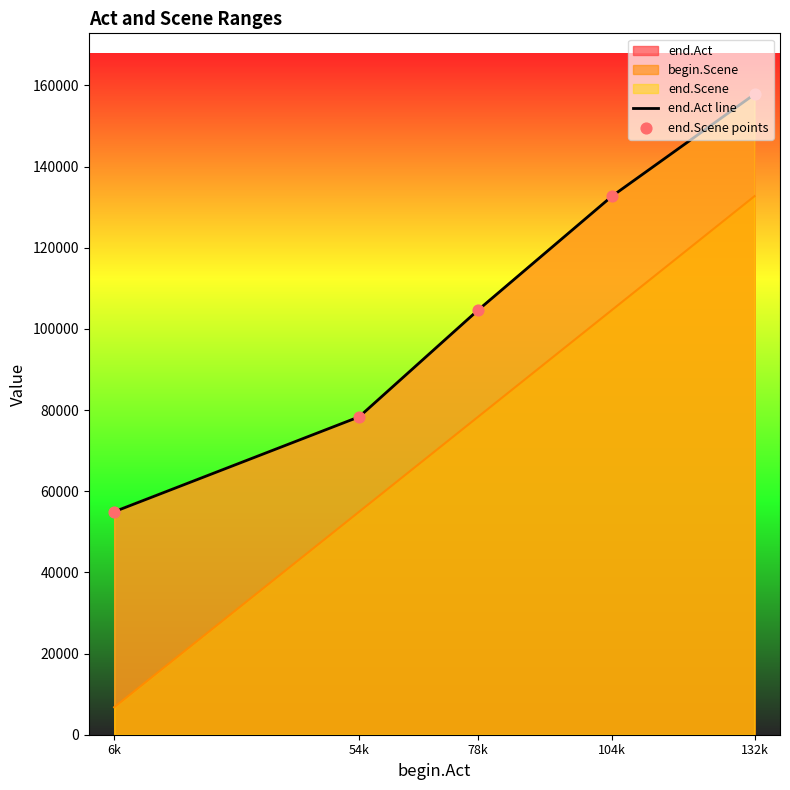

Which series reaches the maximum Y coordinate?

end.Act line